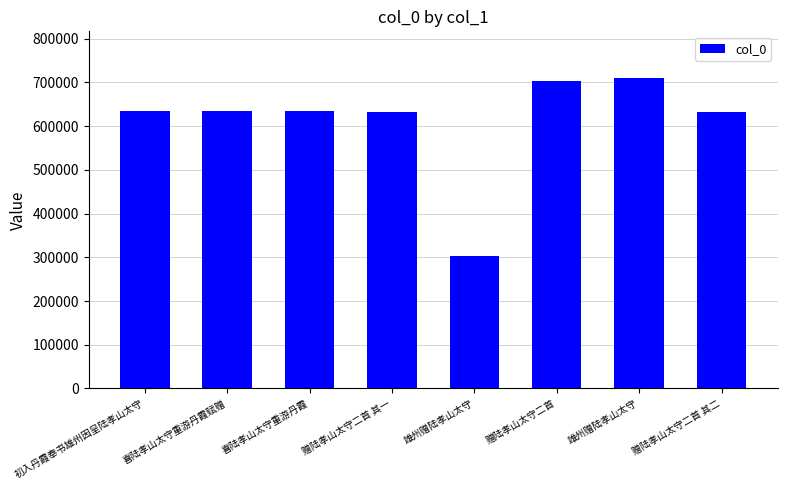

Reading left to right, transcribe all the data shown in this chart.

初入丹霞奉书雄州因呈陆孝山太守=635043	喜陆孝山太守重游丹霞赋赠=635037	喜陆孝山太守重游丹霞=635008	赠陆孝山太守二首 其一=631578	雄州赠陆孝山太守=302081	赠陆孝山太守二首=703727	雄州赠陆孝山太守=710276	赠陆孝山太守二首 其二=631579